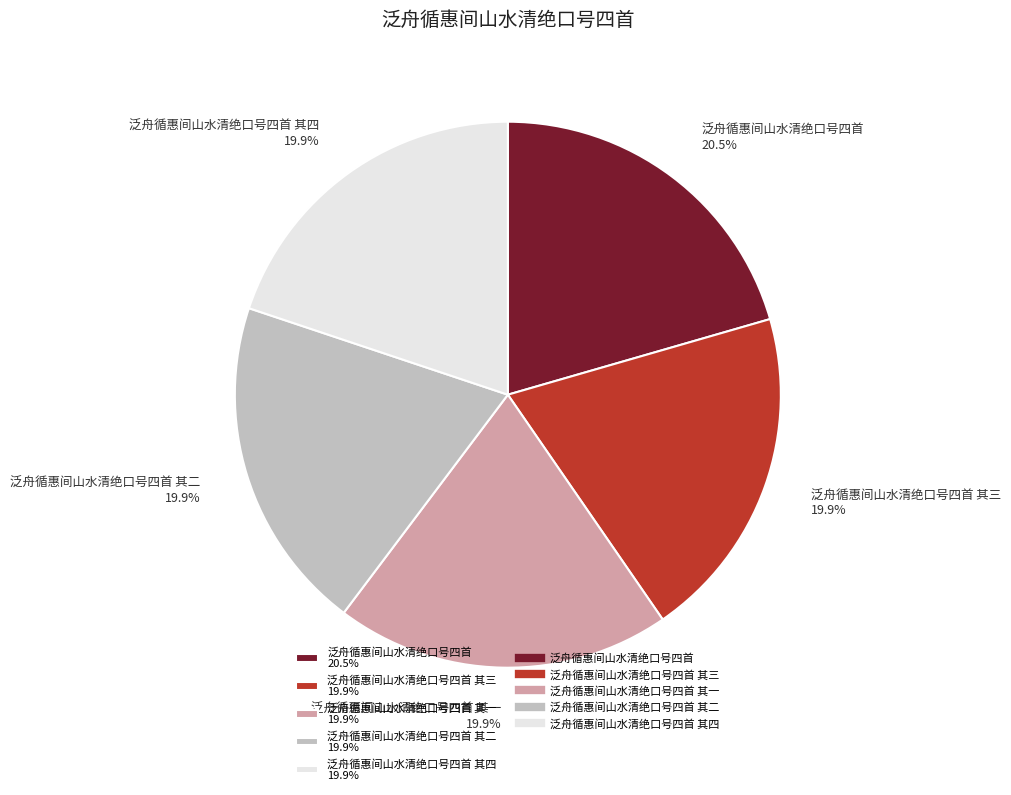

What is the largest slice in the pie chart?

泛舟循惠间山水清绝口号四首 20.5%